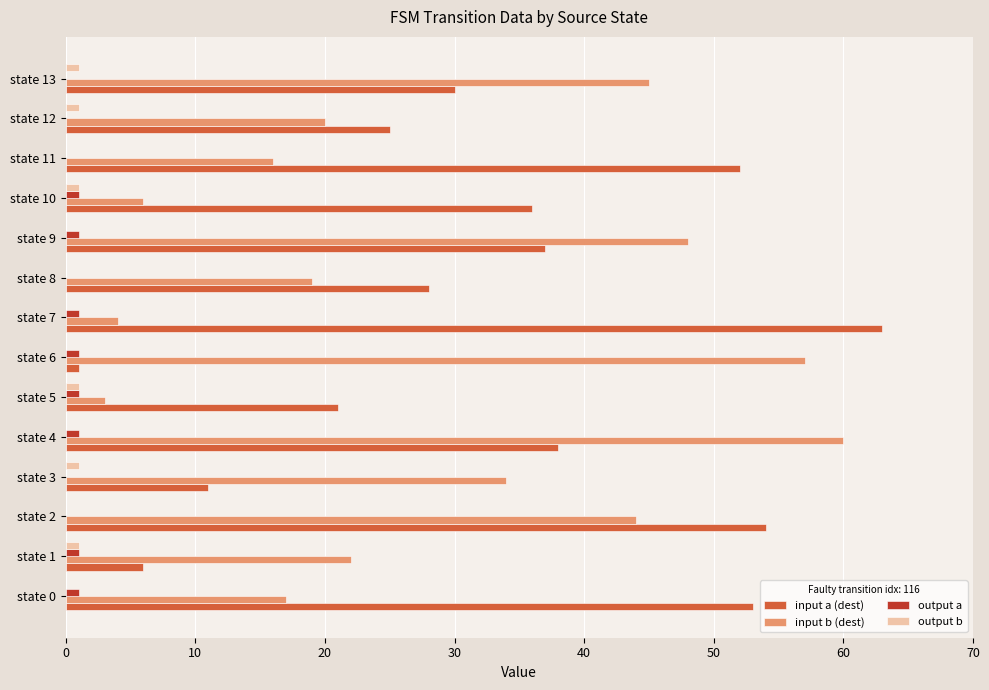

True or false: output a has a value of 0 at state 2.

True